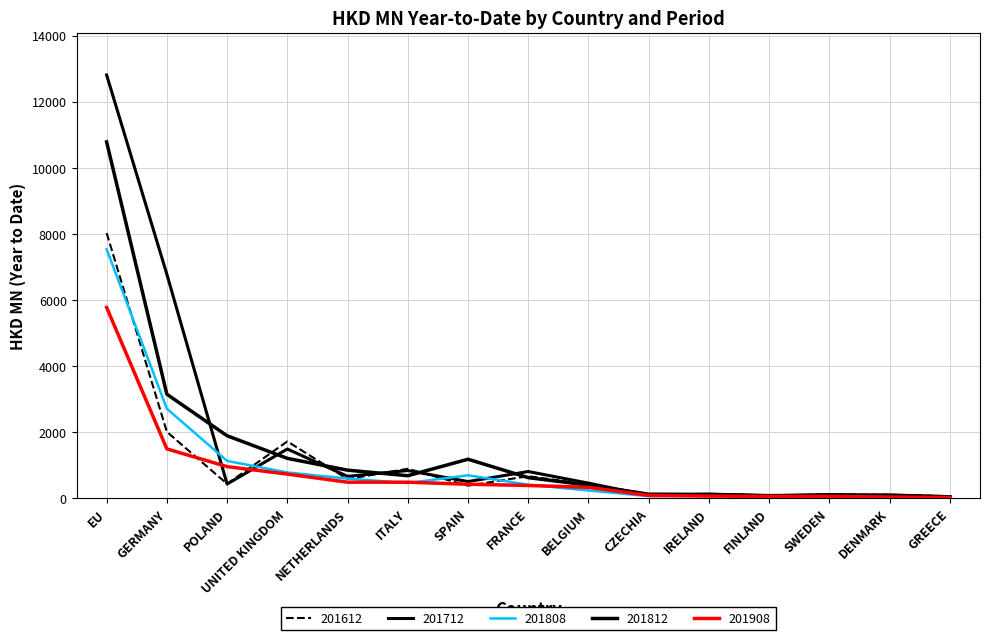

Rank the series at ITALY from highest to lowest value.

201612, 201712, 201812, 201908, 201808